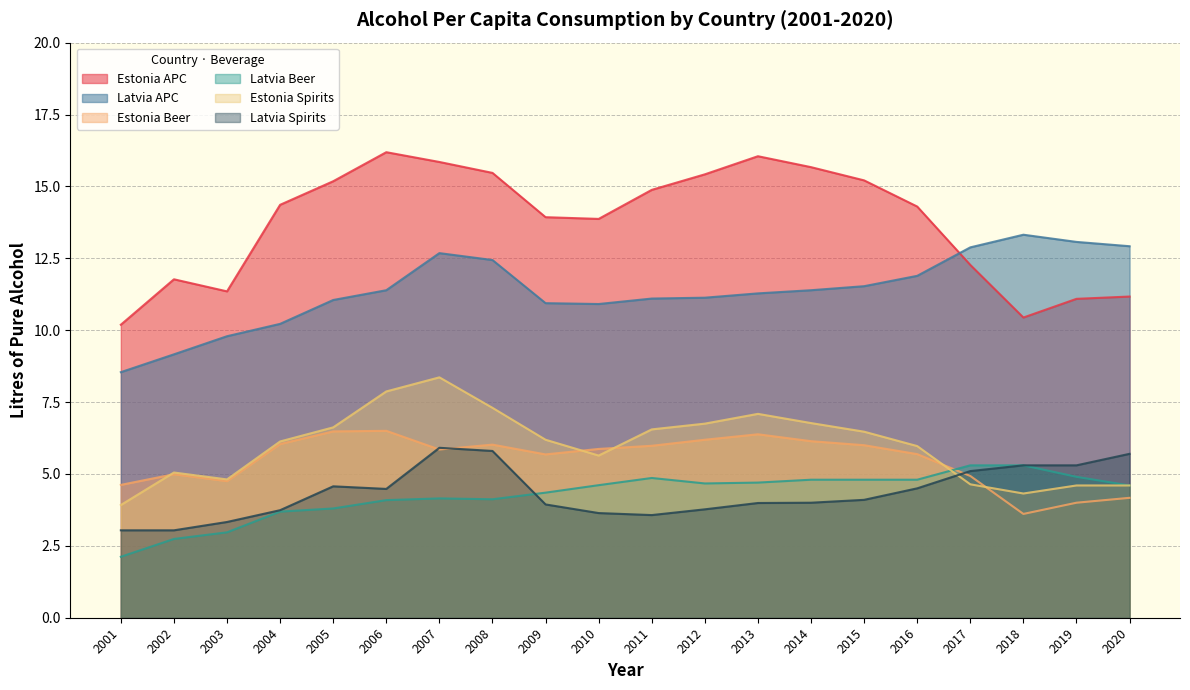

Which series changed the most between 2004 and 2010?

Latvia Beer